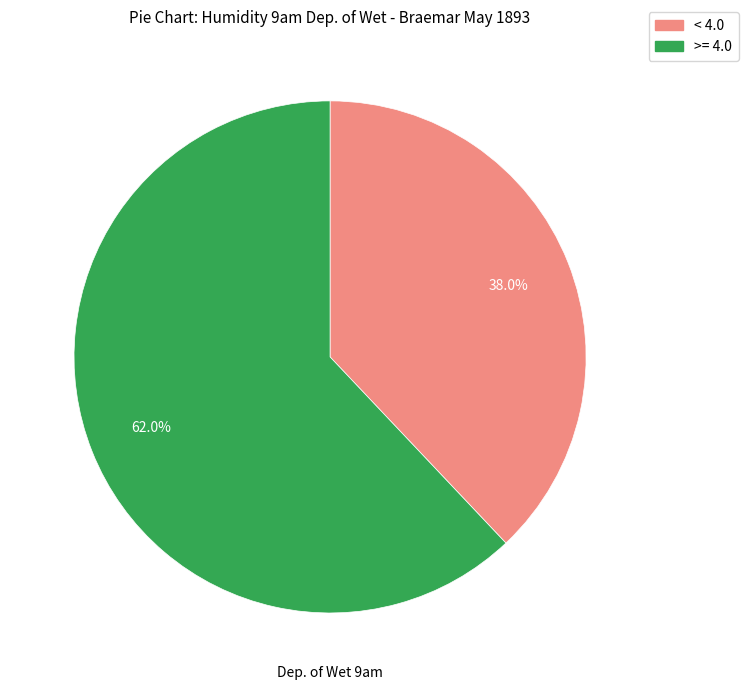

What portion of the pie excludes < 4.0?

62.0%